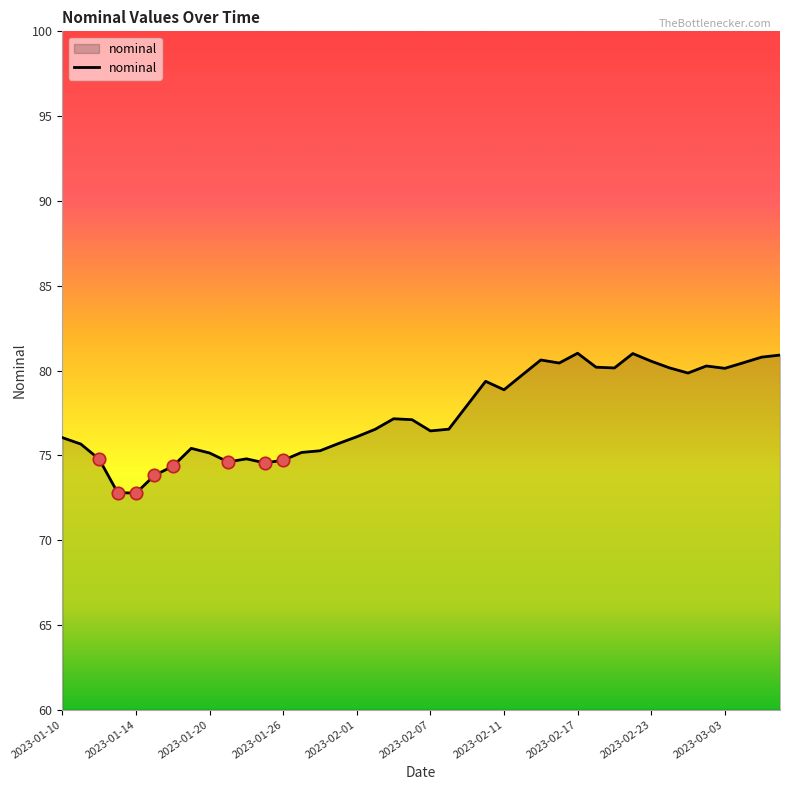

What is the difference between the maximum and minimum values?

8.2